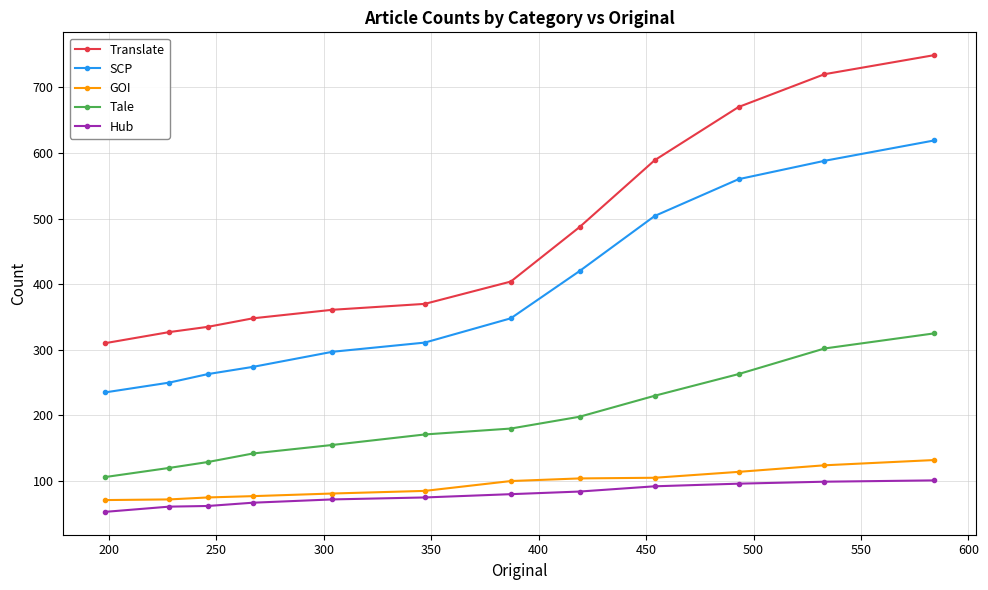

What is the value of the Hub point at the 6th from the left?

75